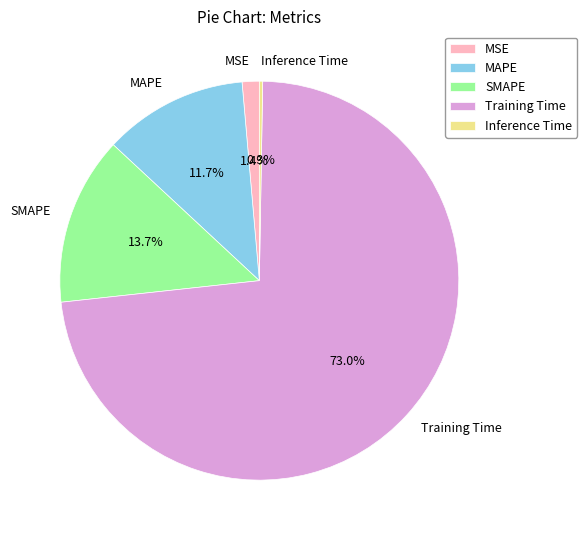

Does Training Time represent more than half of the total?

Yes